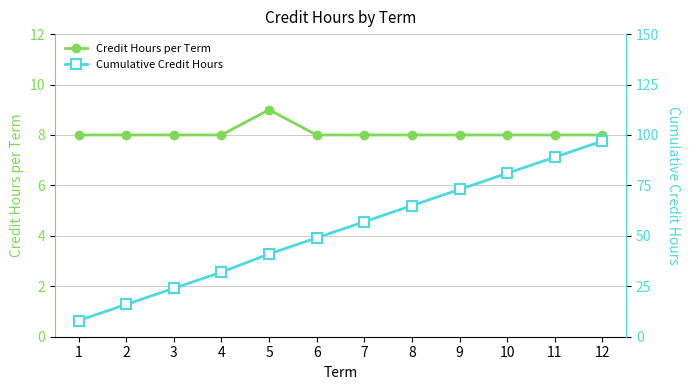

What is the total value across all series at 6?

57